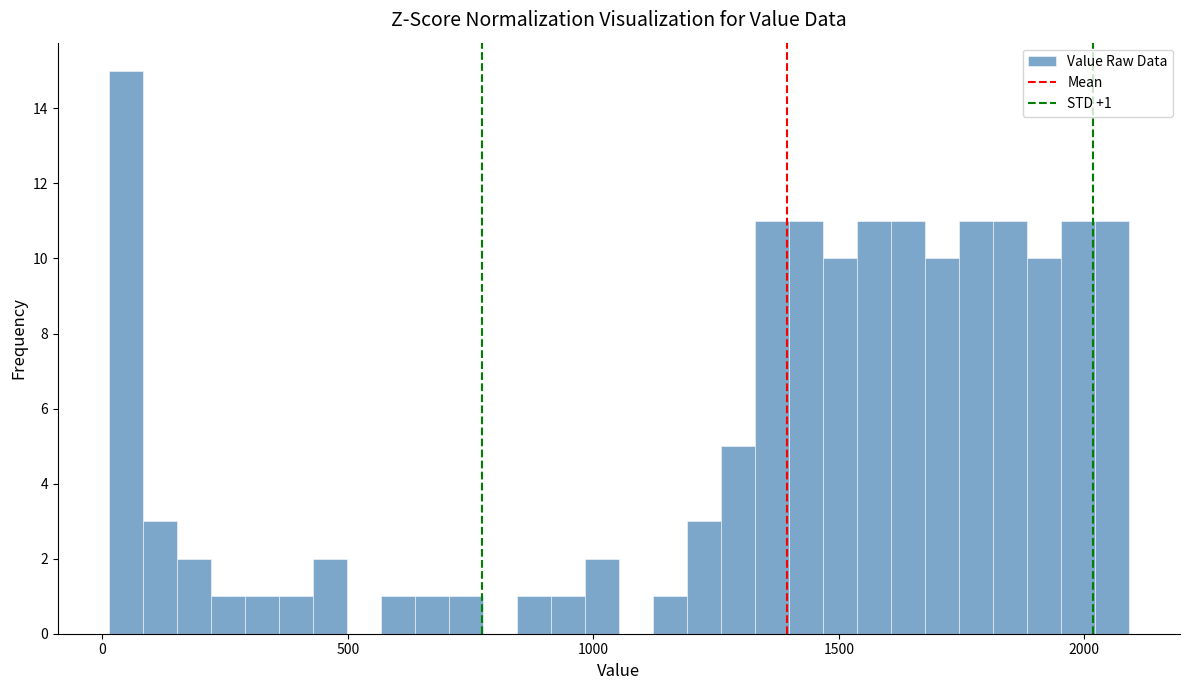

Around what value on the x-axis is the tallest bar? Give the approximate position of its centre, as read against the axis.

50